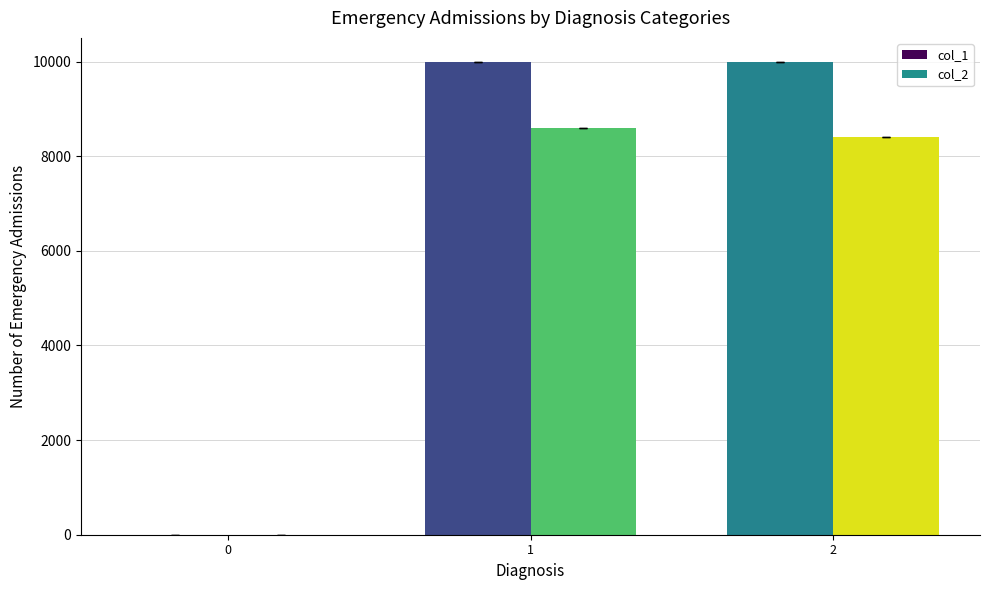

The value of col_1 at 0 is 0. True or false?

True